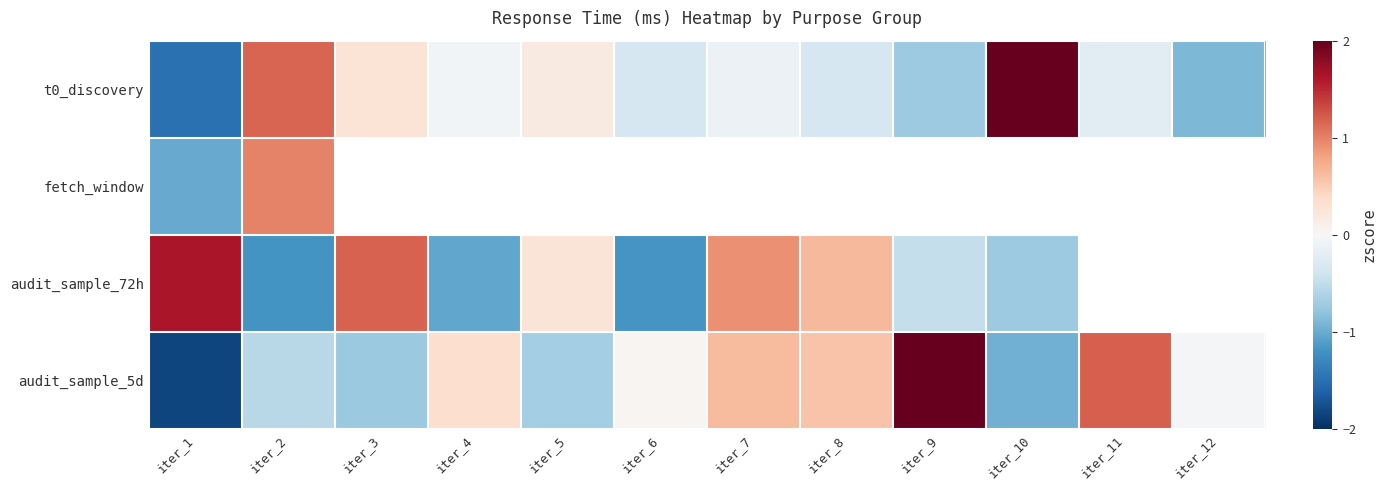

Where is audit_sample_72h nearest to the value 0?

iter_5